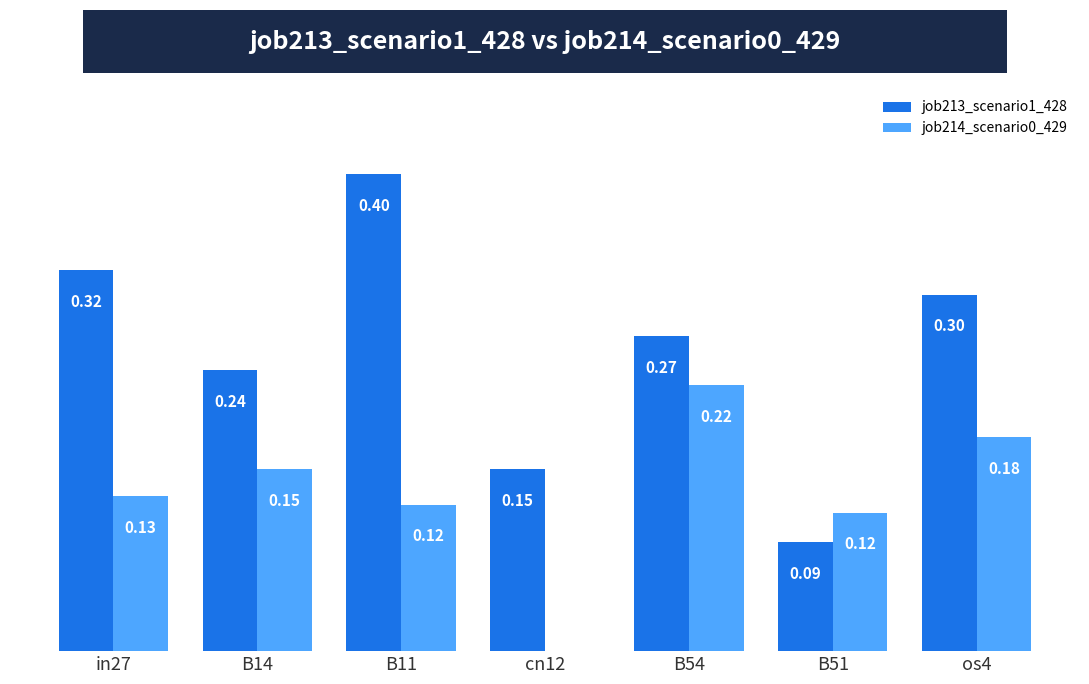

Which series has the largest total across all categories?

job213_scenario1_428